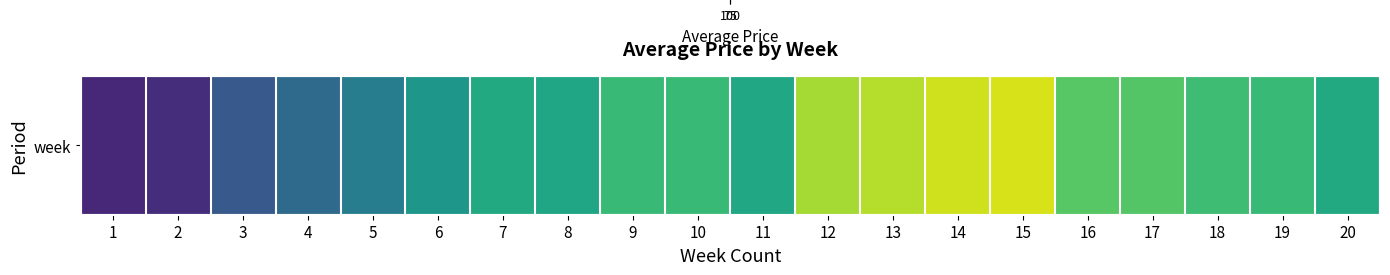

Reading right to left, list all the values displayed in this chart.

20=90.2	19=91.8	18=92.3	17=93.3	16=93.5	15=98.5	14=98.2	13=97.2	12=96.7	11=90.0	10=91.9	9=92.0	8=89.8	7=90.2	6=88.2	5=85.6	4=83.7	3=82.0	2=78.3	1=77.8